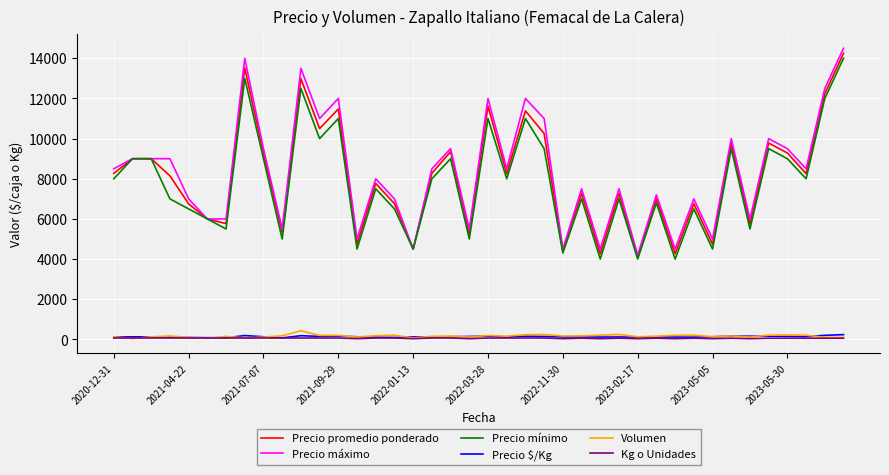

Which series has the largest range (max minus min)?

Precio máximo